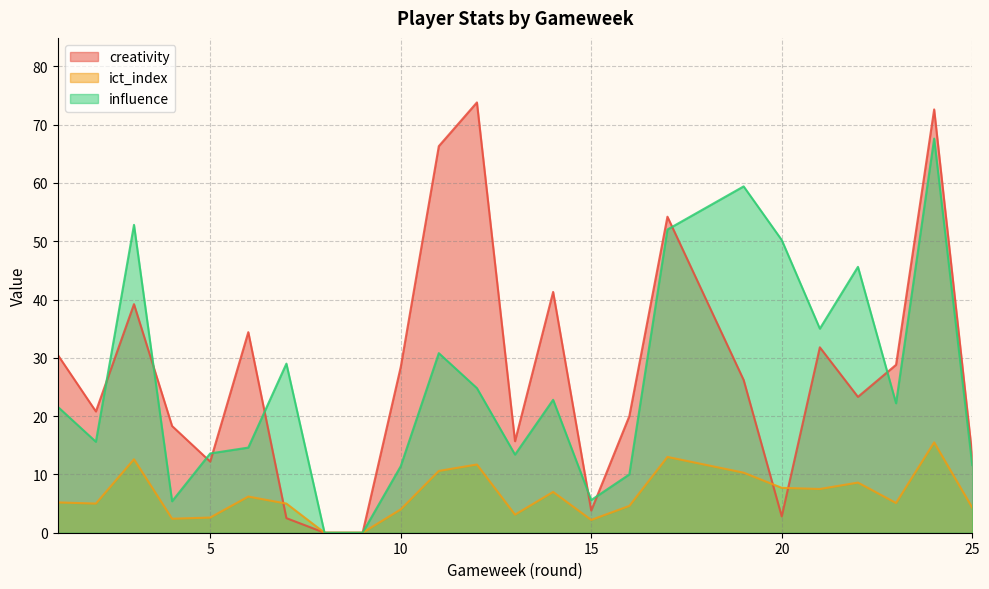

Reading left to right, transcribe all the data shown in this chart.

creativity: 30.5	20.8	39.2	18.3	12.2	34.4	2.5	0.0	0.0	28.4	66.3	73.8	15.7	41.3	3.8	20.0	54.2	26.2	2.8	31.8	23.3	28.8	72.6	13.2
ict_index: 5.2	5.0	12.6	2.4	2.6	6.2	5.0	0.0	0.0	4.0	10.6	11.7	3.1	7.0	2.2	4.6	13.0	10.3	7.7	7.5	8.6	5.1	15.5	4.3
influence: 21.6	15.6	52.8	5.4	13.6	14.6	29.0	0.0	0.0	11.4	30.8	24.8	13.4	22.8	5.6	10.0	52.0	59.4	50.2	35.0	45.6	22.2	67.6	11.6